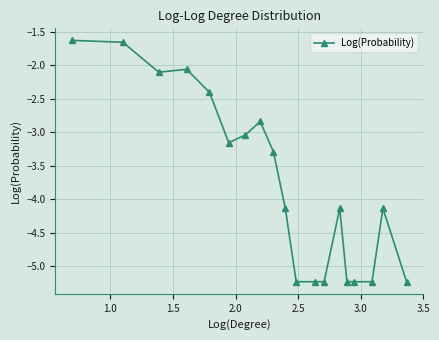

True or false: there are more than 0 points higher than both neighbors.

True